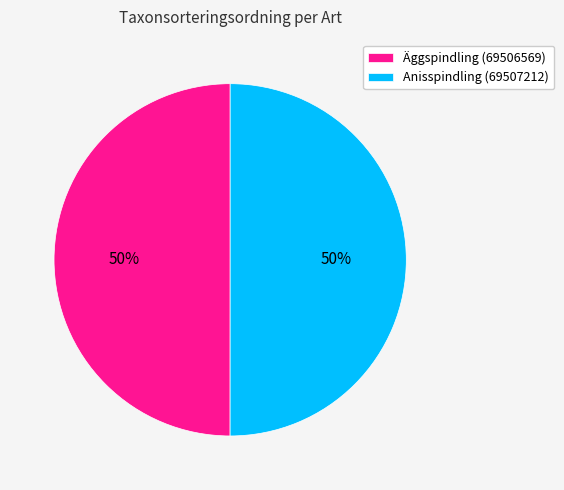

To the nearest percent, what is the average slice percentage?

50%